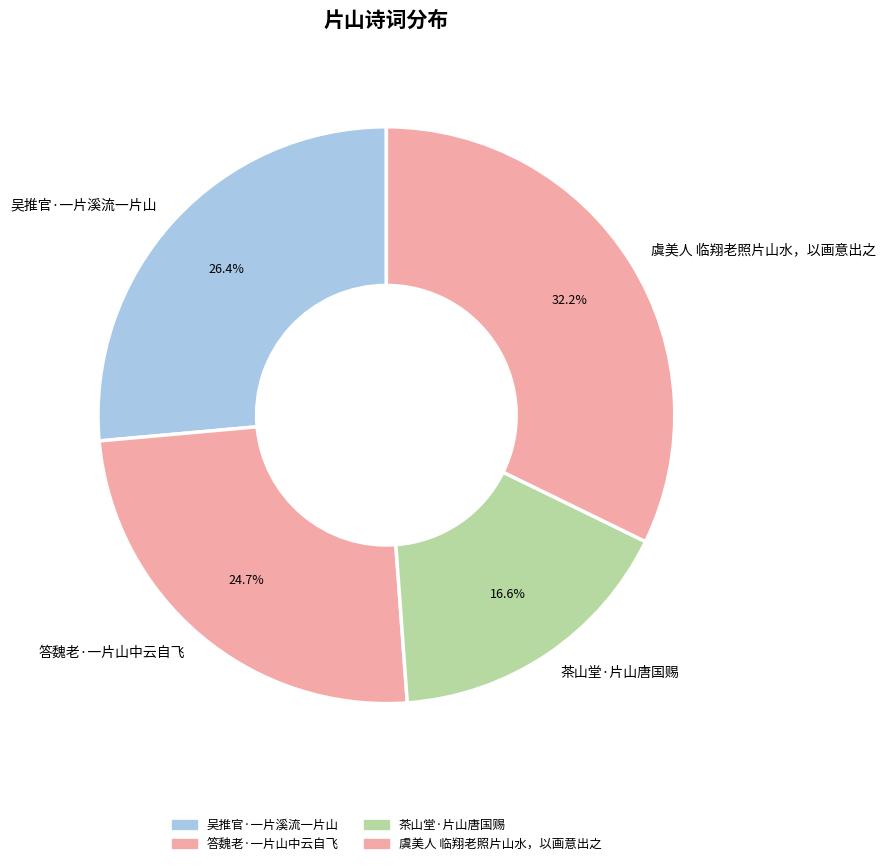

How many segments does this pie chart have?

4